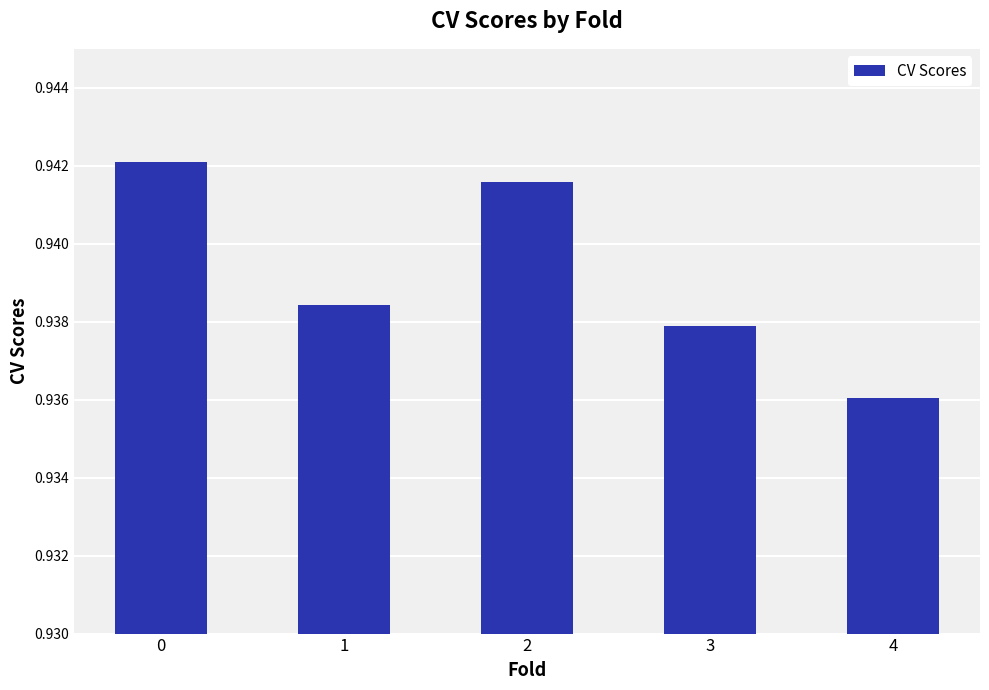

Count the values in the range 0 to 1.

5